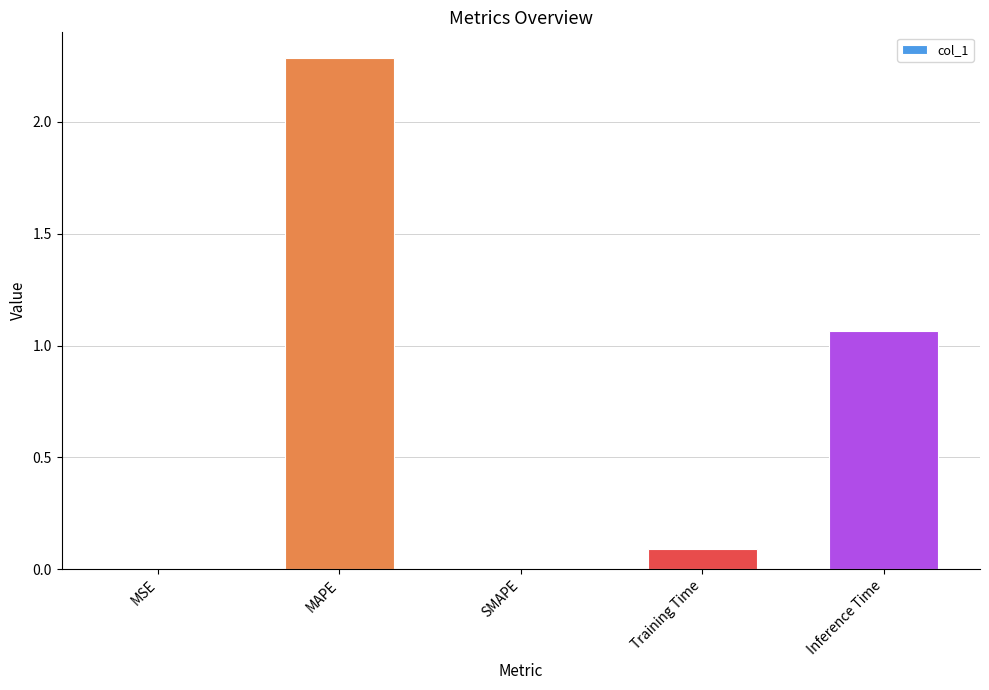

The value at Inference Time is 1.6. True or false?

False